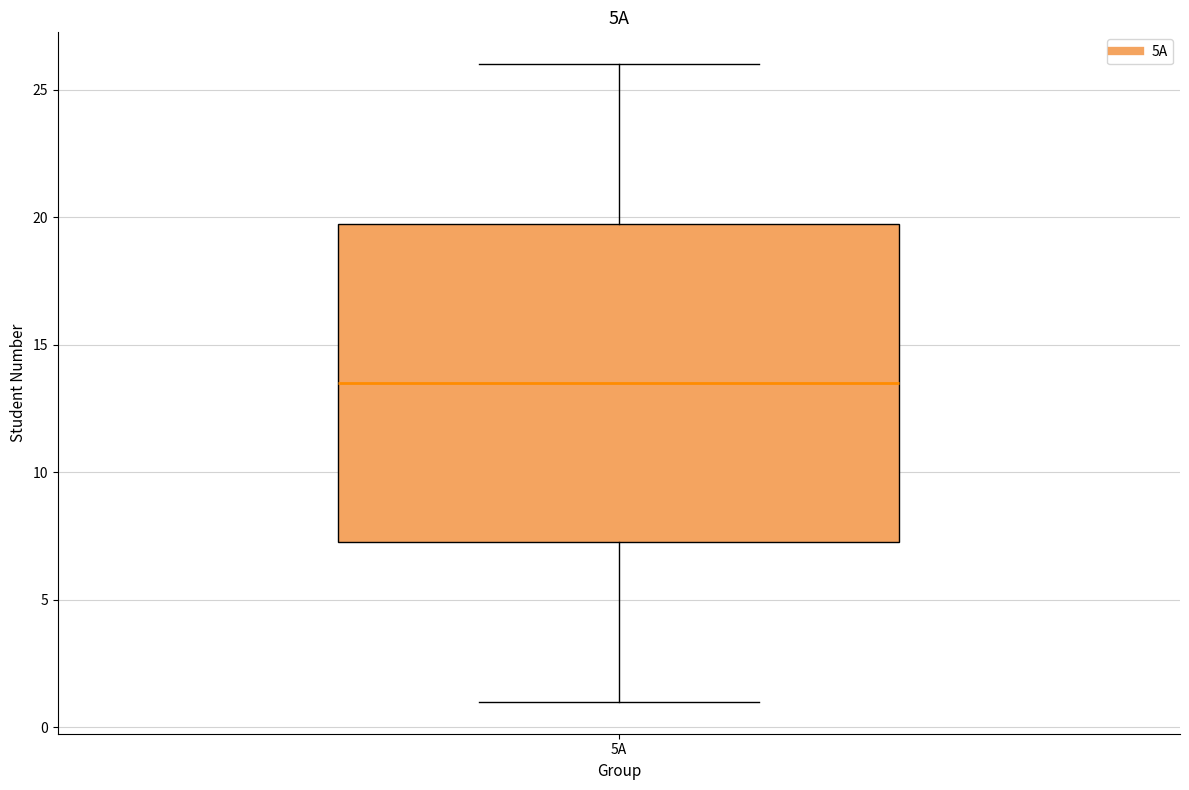

Transcribe this box plot: give where the median line is, the range the box spans, and where the two whiskers end, as read against the y-axis. The values are not printed on the chart, so give them approximately, as read against the axis.

median 13.5, box 7.5 to 20.0, whiskers 1.0 to 26.0